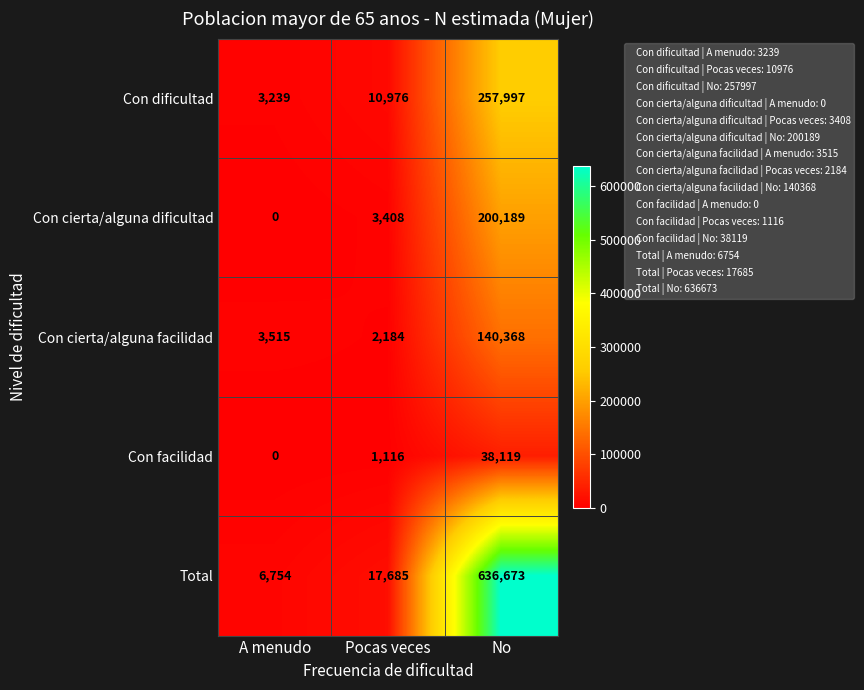

True or false: Con facilidad has a value of 0 at A menudo.

True